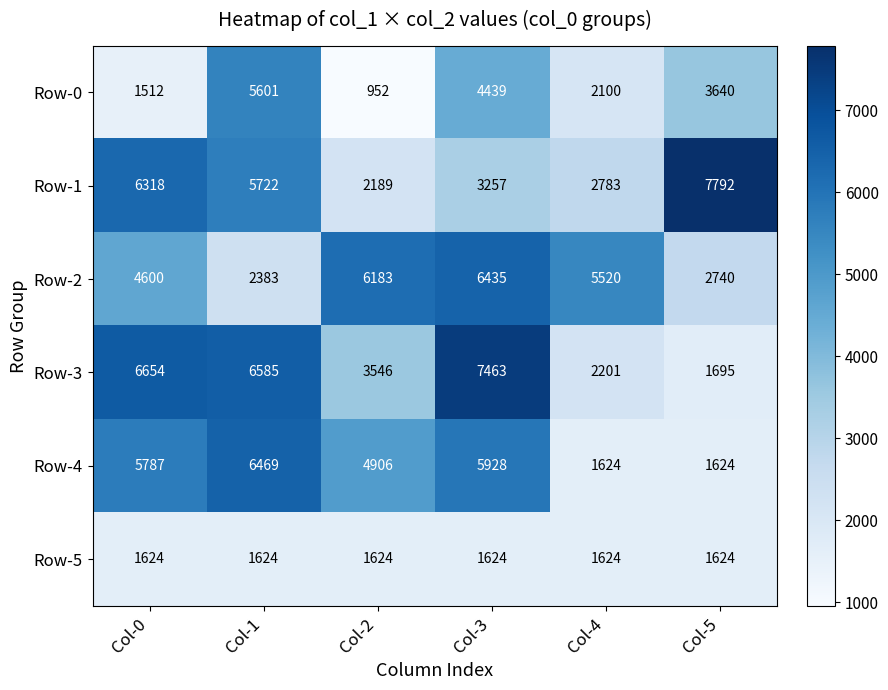

Between Col-2 and Col-4, which series saw the biggest shift?

Row-4